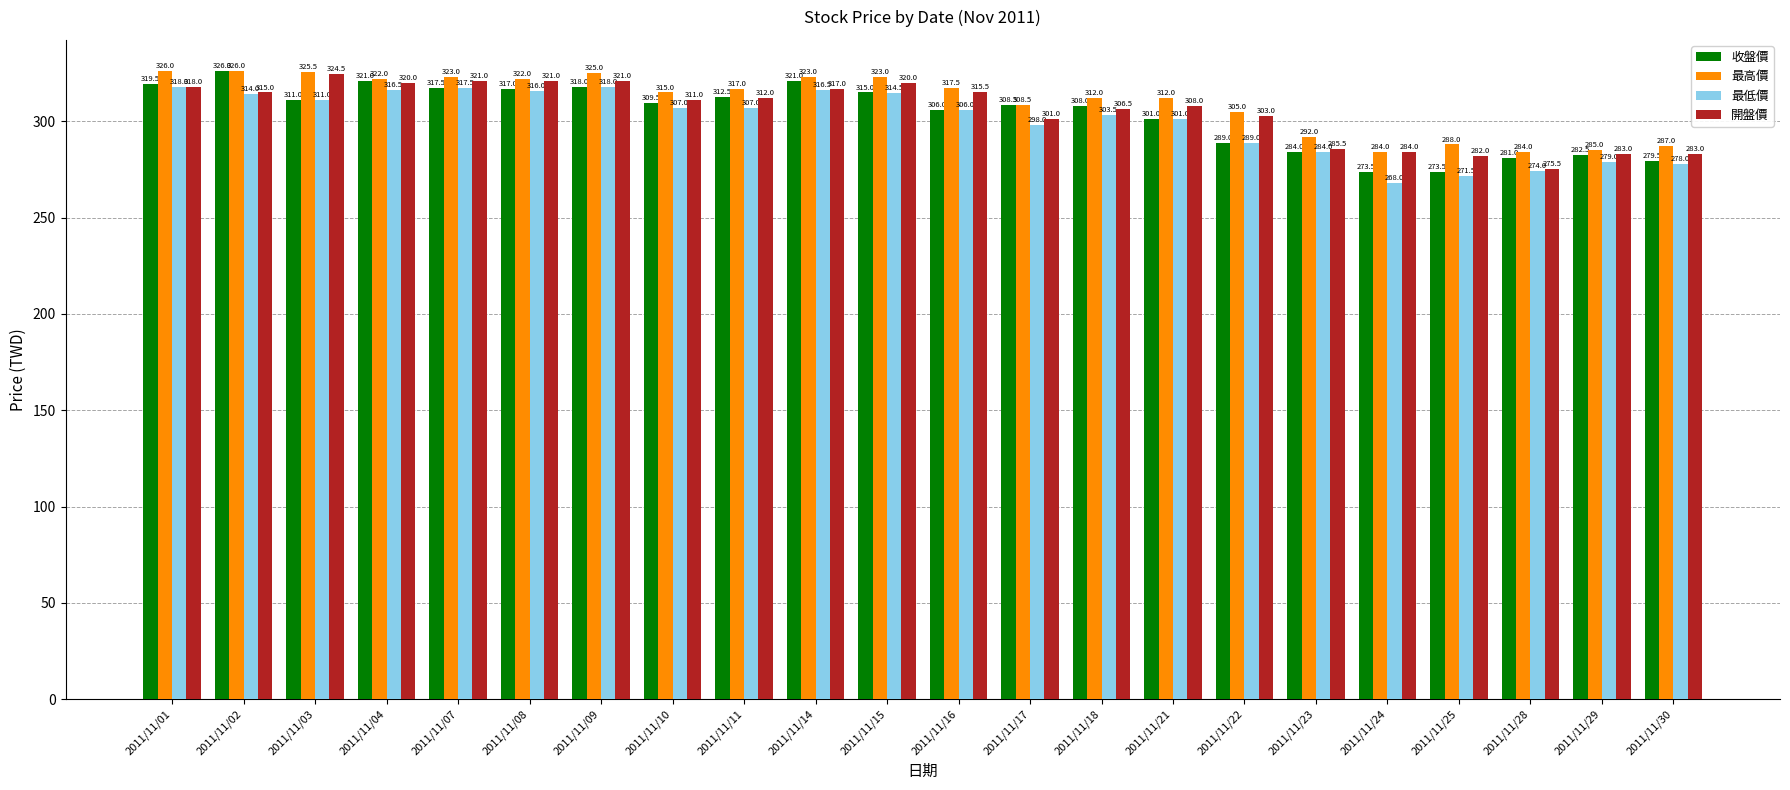

Reading left to right, what are all the values shown in this chart?

收盤價: 2011/11/01=319.5	2011/11/02=326.0	2011/11/03=311.0	2011/11/04=321.0	2011/11/07=317.5	2011/11/08=317.0	2011/11/09=318.0	2011/11/10=309.5	2011/11/11=312.5	2011/11/14=321.0	2011/11/15=315.0	2011/11/16=306.0	2011/11/17=308.5	2011/11/18=308.0	2011/11/21=301.0	2011/11/22=289.0	2011/11/23=284.0	2011/11/24=273.5	2011/11/25=273.5	2011/11/28=281.0	2011/11/29=282.5	2011/11/30=279.5
最高價: 2011/11/01=326.0	2011/11/02=326.0	2011/11/03=325.5	2011/11/04=322.0	2011/11/07=323.0	2011/11/08=322.0	2011/11/09=325.0	2011/11/10=315.0	2011/11/11=317.0	2011/11/14=323.0	2011/11/15=323.0	2011/11/16=317.5	2011/11/17=308.5	2011/11/18=312.0	2011/11/21=312.0	2011/11/22=305.0	2011/11/23=292.0	2011/11/24=284.0	2011/11/25=288.0	2011/11/28=284.0	2011/11/29=285.0	2011/11/30=287.0
最低價: 2011/11/01=318.0	2011/11/02=314.0	2011/11/03=311.0	2011/11/04=316.5	2011/11/07=317.5	2011/11/08=316.0	2011/11/09=318.0	2011/11/10=307.0	2011/11/11=307.0	2011/11/14=316.5	2011/11/15=314.5	2011/11/16=306.0	2011/11/17=298.0	2011/11/18=303.5	2011/11/21=301.0	2011/11/22=289.0	2011/11/23=284.0	2011/11/24=268.0	2011/11/25=271.5	2011/11/28=274.0	2011/11/29=279.0	2011/11/30=278.0
開盤價: 2011/11/01=318.0	2011/11/02=315.0	2011/11/03=324.5	2011/11/04=320.0	2011/11/07=321.0	2011/11/08=321.0	2011/11/09=321.0	2011/11/10=311.0	2011/11/11=312.0	2011/11/14=317.0	2011/11/15=320.0	2011/11/16=315.5	2011/11/17=301.0	2011/11/18=306.5	2011/11/21=308.0	2011/11/22=303.0	2011/11/23=285.5	2011/11/24=284.0	2011/11/25=282.0	2011/11/28=275.5	2011/11/29=283.0	2011/11/30=283.0